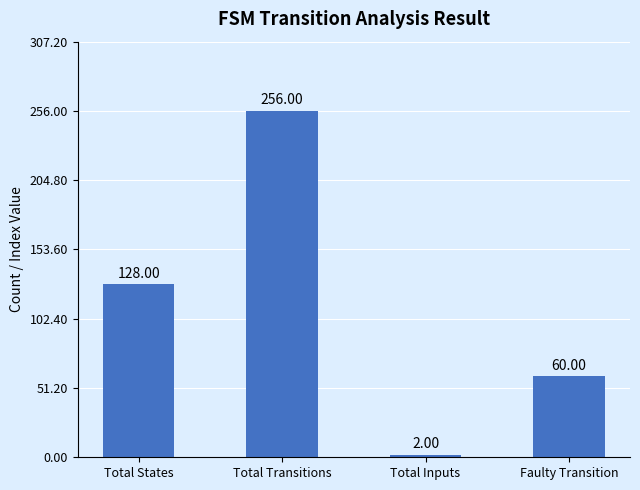

Which has a higher value, Total Transitions or Faulty Transition?

Total Transitions